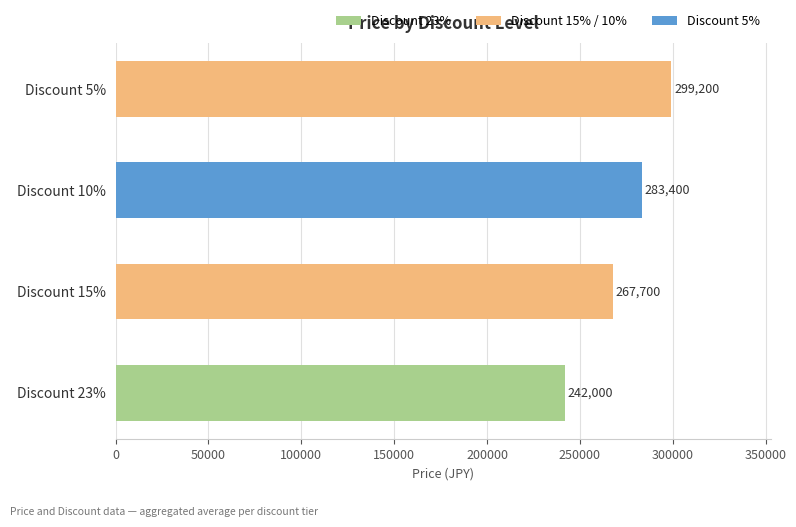

What is the change in value from Discount 23% to Discount 5%?

+57200